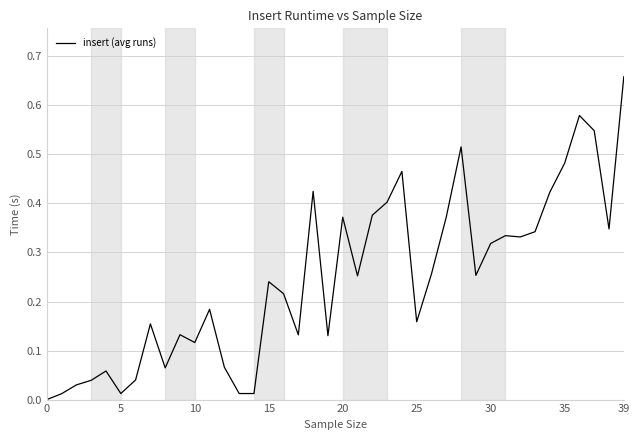

What is the maximum value shown in the chart?

0.7